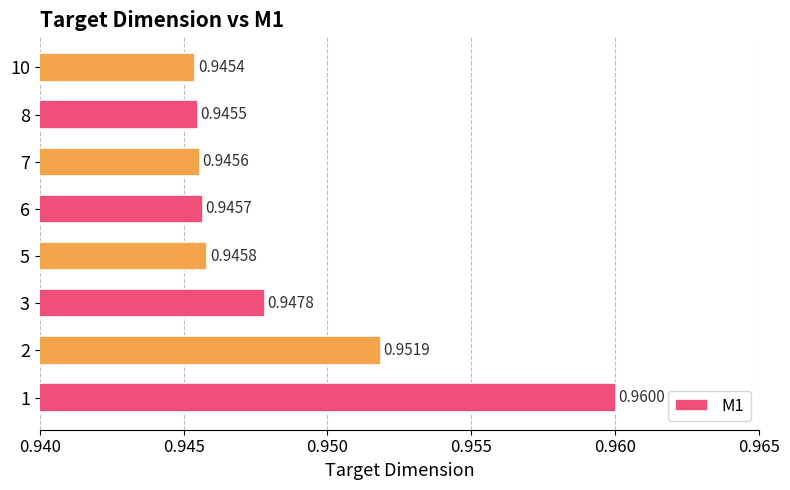

Which has a higher value, 8 or 3?

3